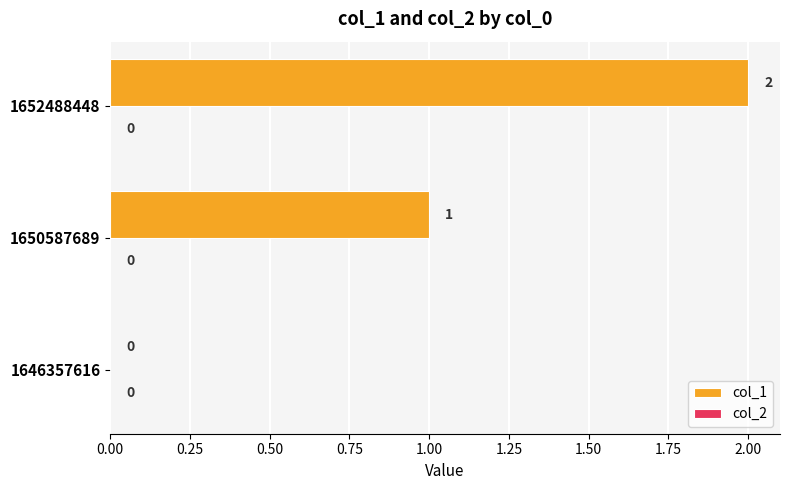

Where is the data nearest to the value 1?

1650587689